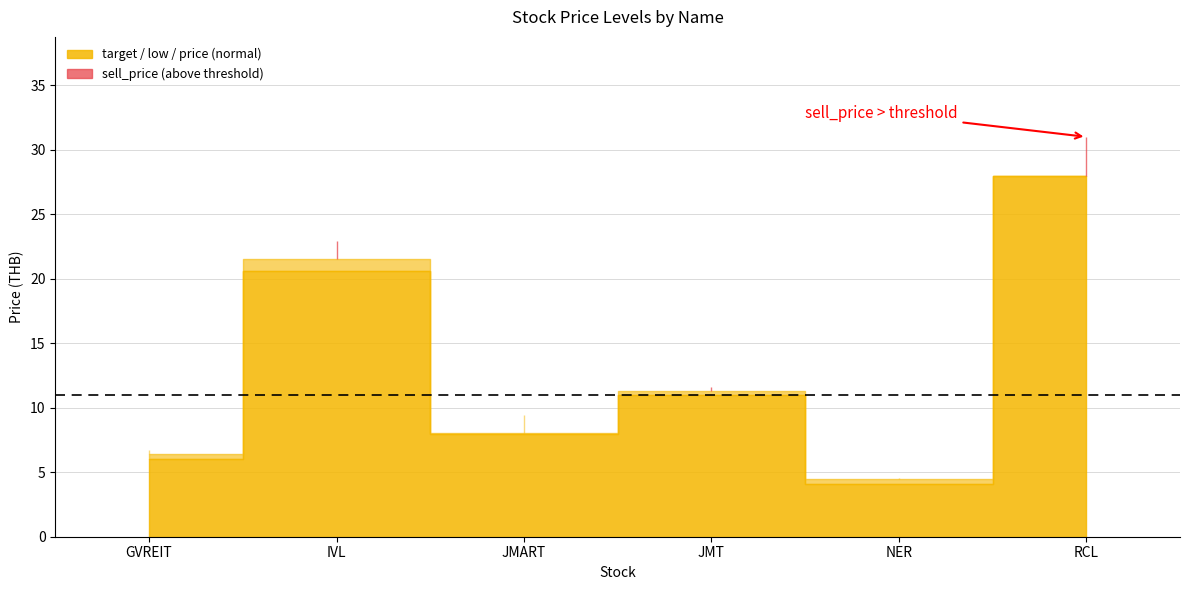

What is the difference between the highest and lowest values at GVREIT?

0.7